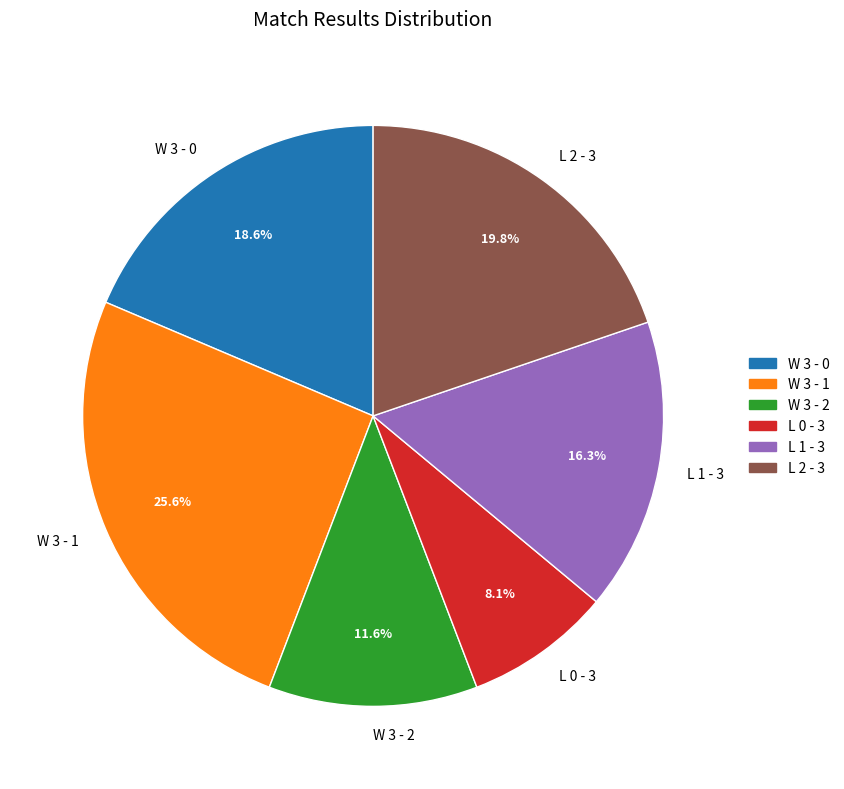

True or false: L 2 - 3 accounts for 32% of the total.

False